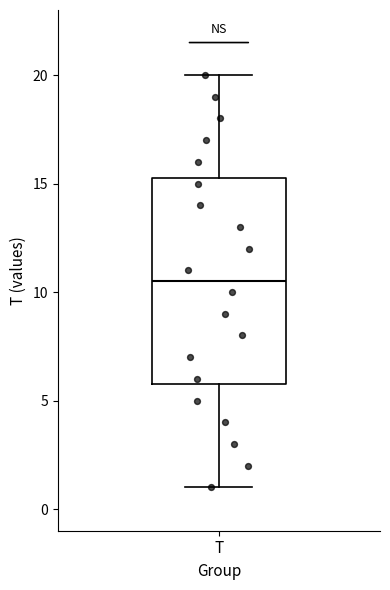

Transcribe this box plot: give where the median line is, the range the box spans, and where the two whiskers end, as read against the y-axis. The values are not printed on the chart, so give them approximately, as read against the axis.

median 10.5, box 6.0 to 15.5, whiskers 1.0 to 20.0